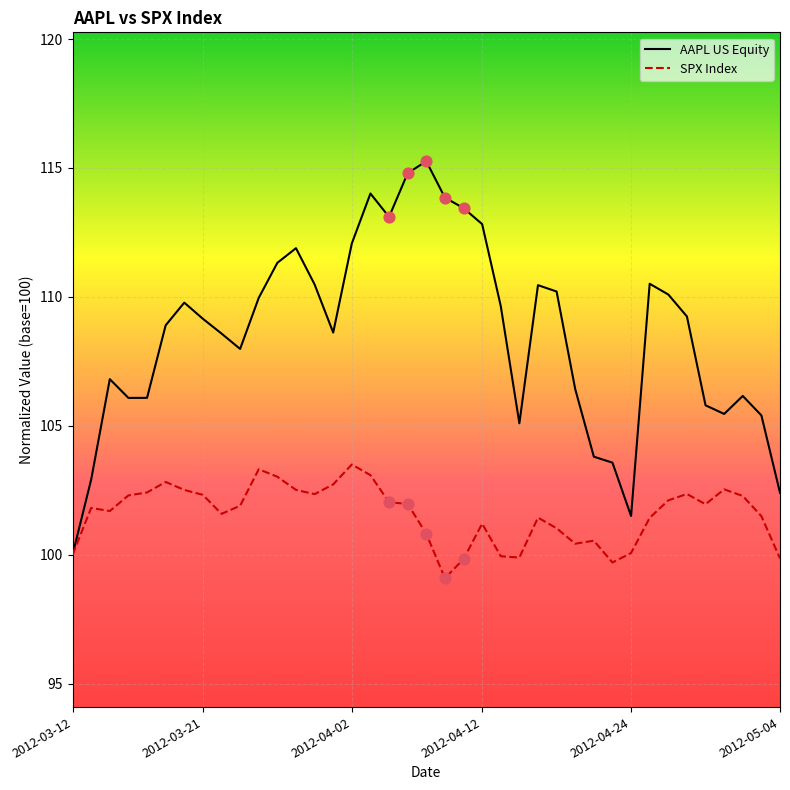

Which series has the largest range (max minus min)?

AAPL US Equity